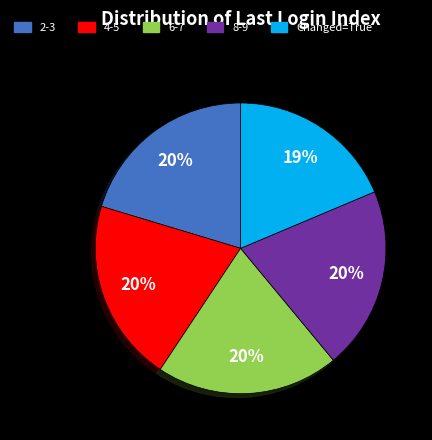

Is there a majority slice in this chart?

No